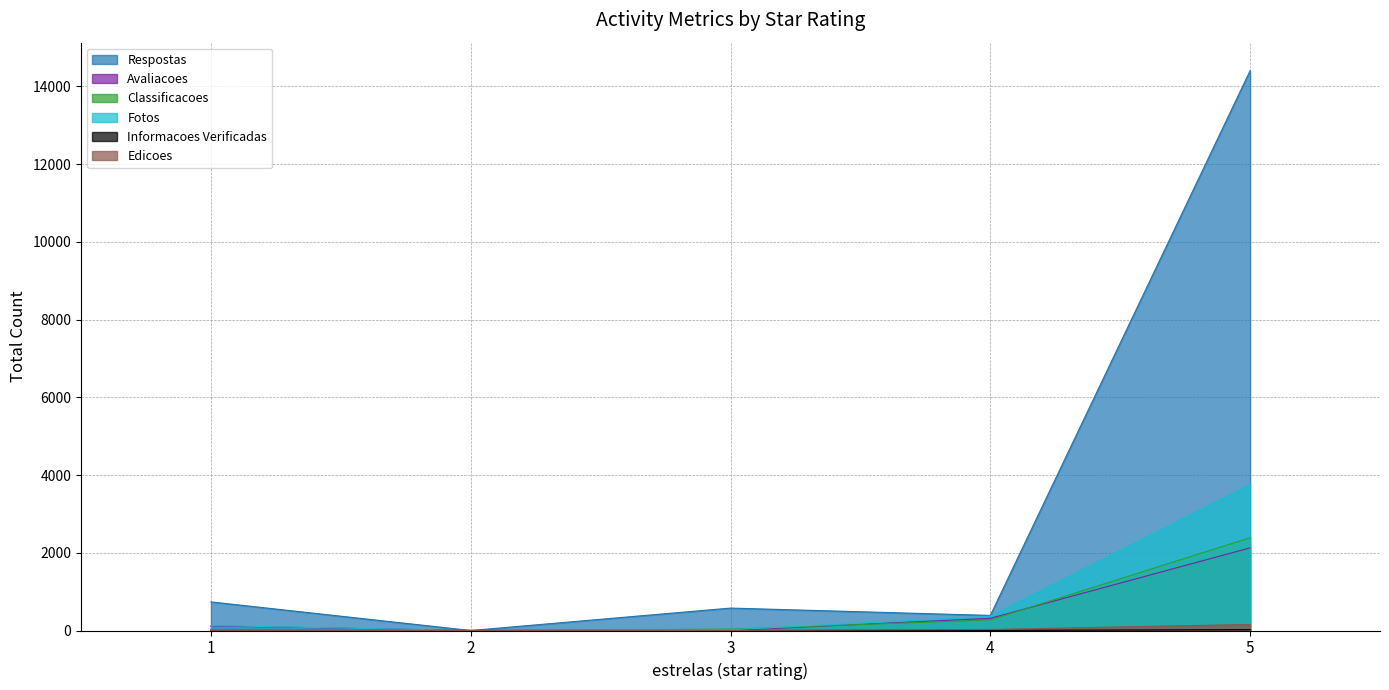

At which label does Respostas first exceed 577?

1